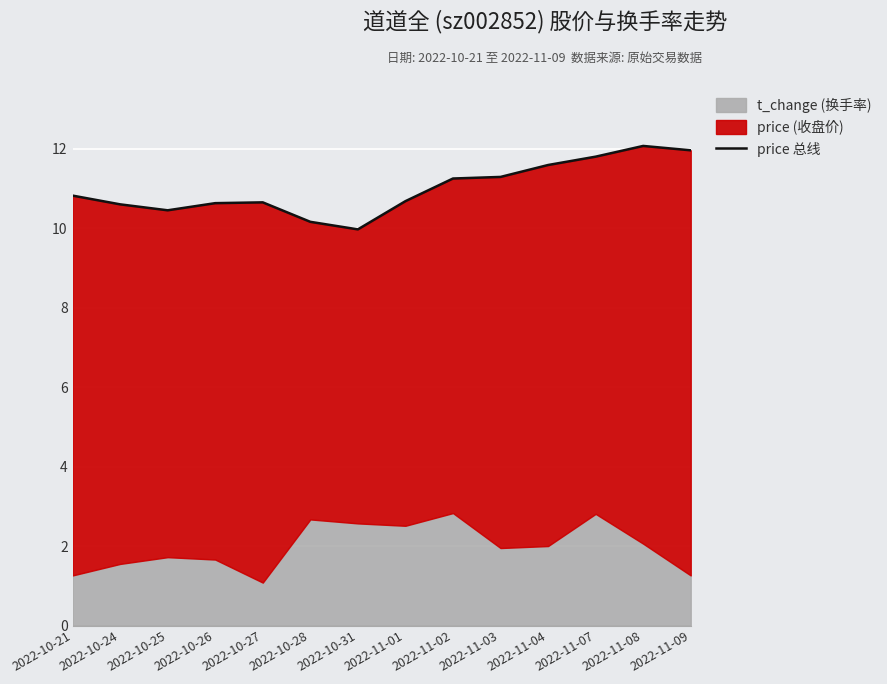

What is the sum of all values?

153.9